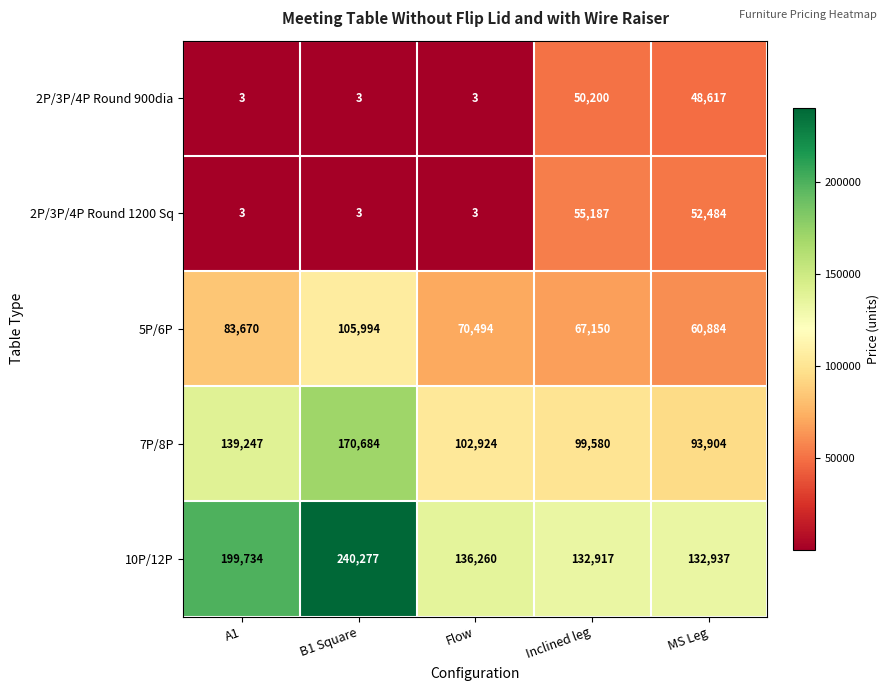

What is the average value of the 10P/12P series?

168425